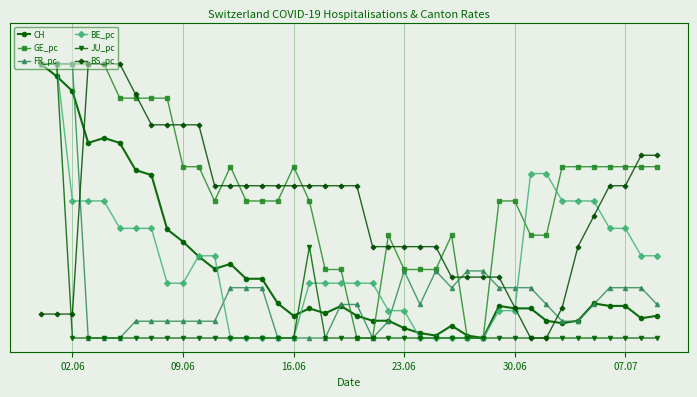

Is this an area chart (filled region under the line)?

No